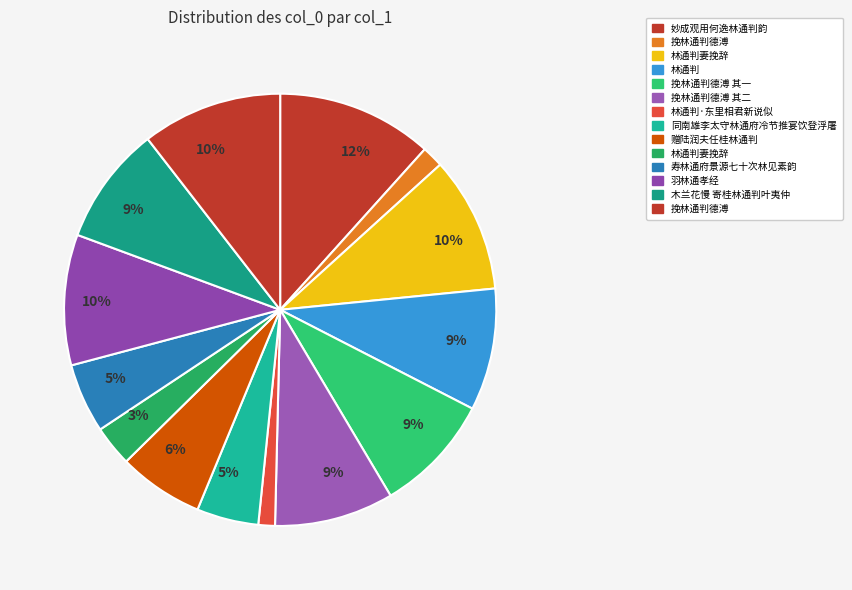

How many slices are in this pie chart?

14